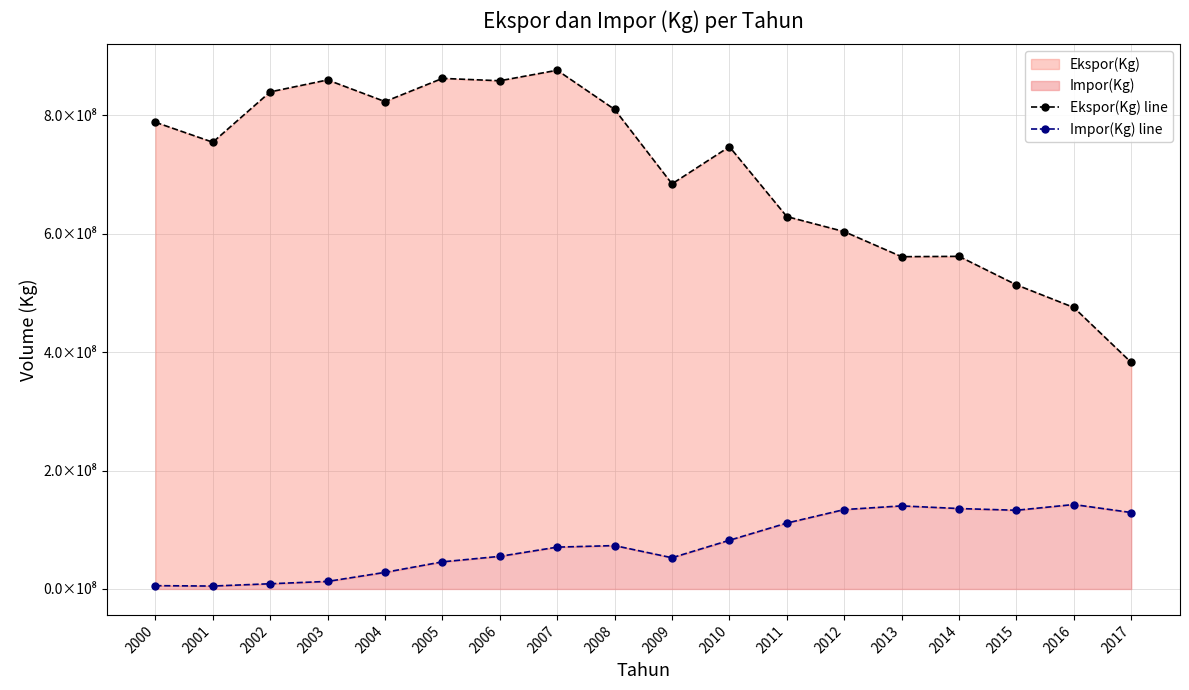

How many interior local valleys does the Ekspor(Kg) line series have?

5